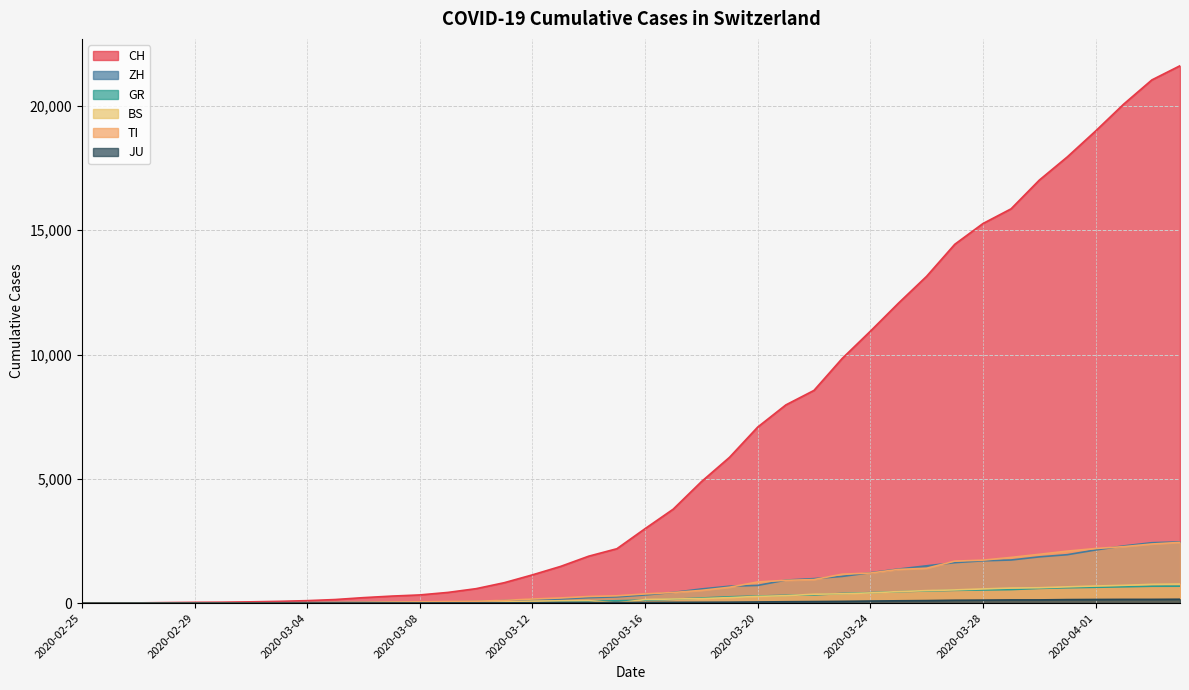

Is it true that BS equals 569 at 2020-03-28?

True